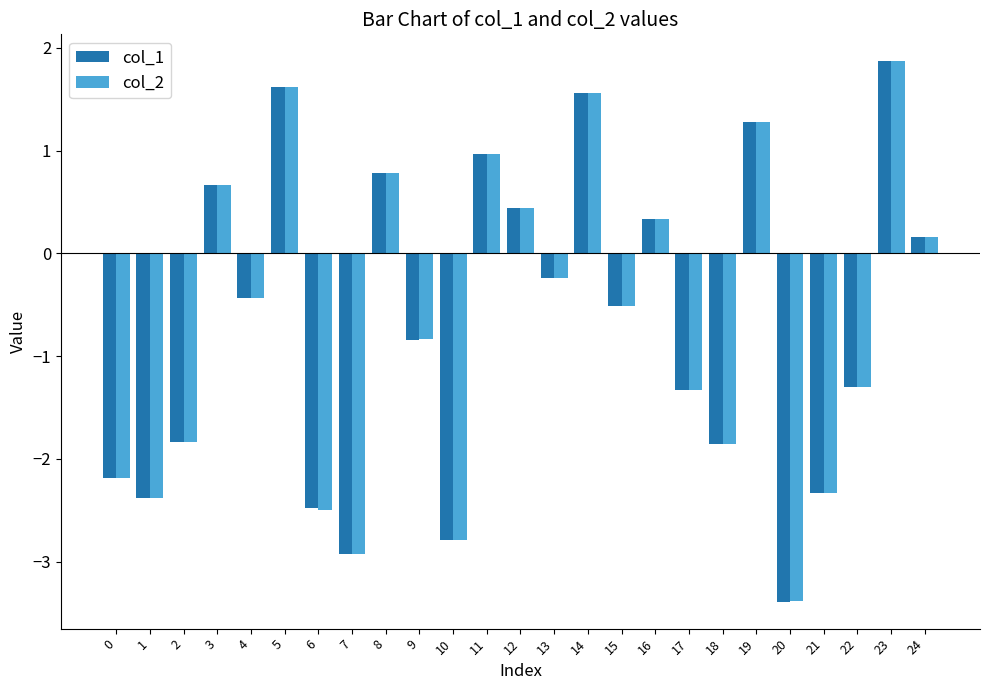

What is the total value across all series at 20?

-6.8